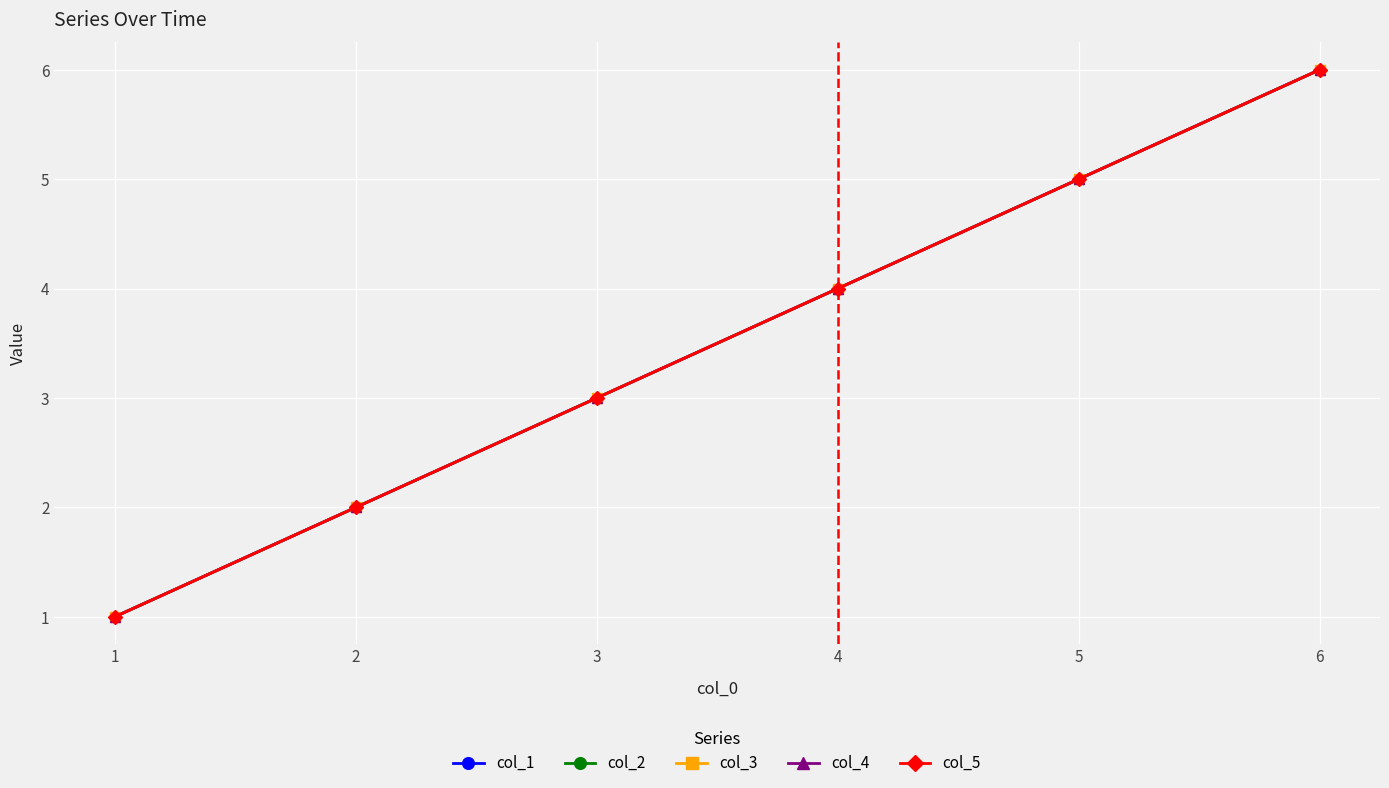

True or false: col_4 and col_3 intersect in this chart.

False